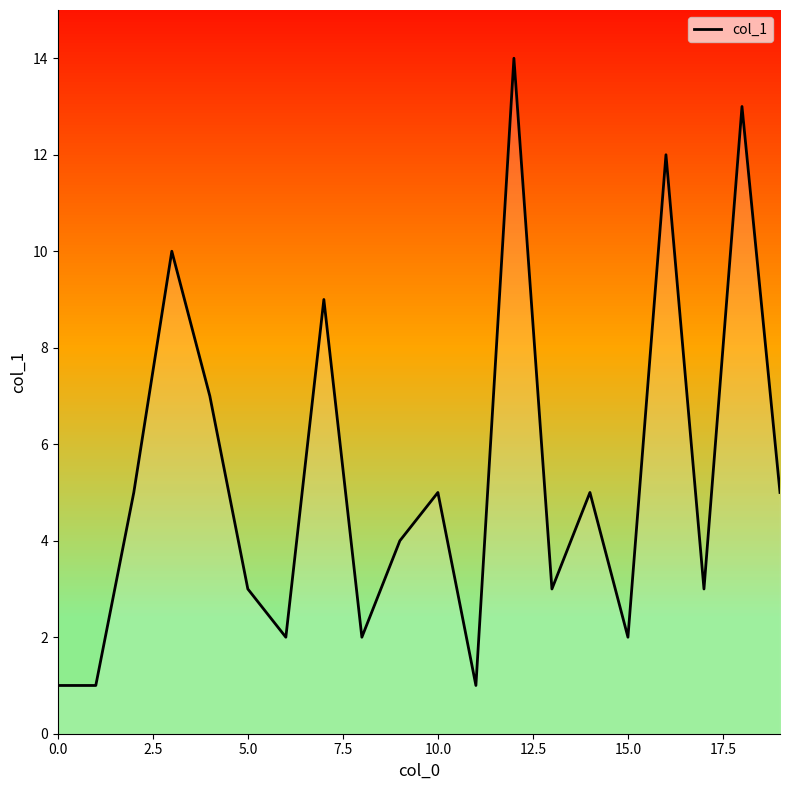

What is the difference between the maximum and minimum values?

13